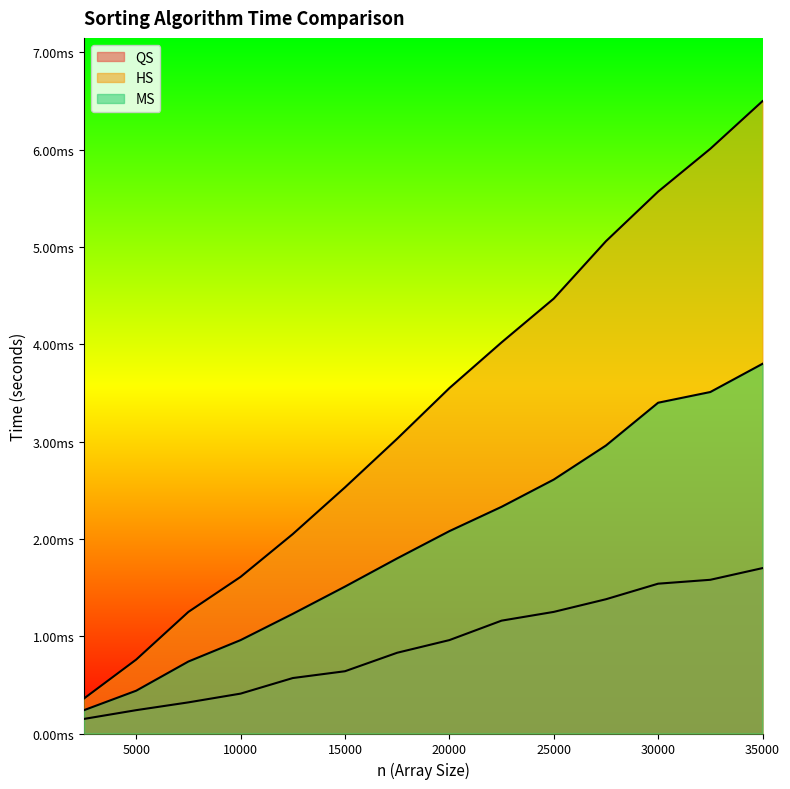

List the series in order of their peak value, lowest first.

QS, MS, HS